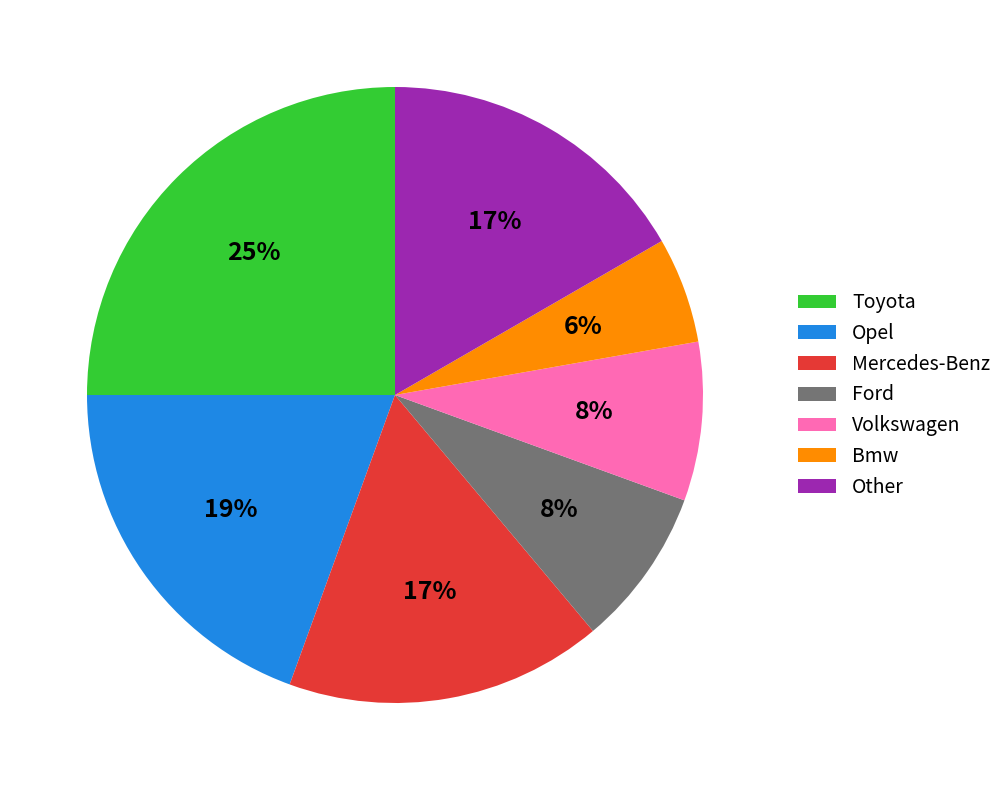

To the nearest percent, what is the difference between the largest and smallest slice percentages?

19%